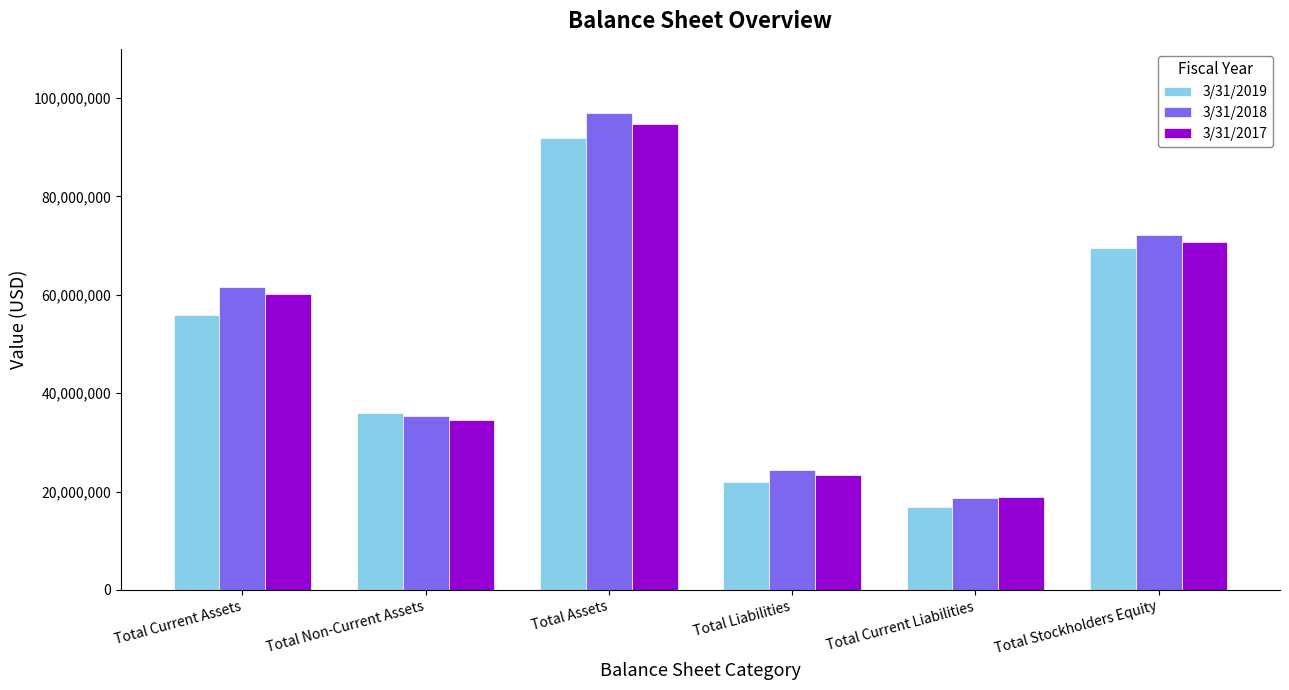

Reading left to right, extract all data points from this chart.

3/31/2019: 55974000	35877000	91854000	21853000	16955000	69559000
3/31/2018: 61620000	35370000	96993000	24370000	18639000	72062000
3/31/2017: 60176676	34487474	94664153	23457346	18912068	70716159